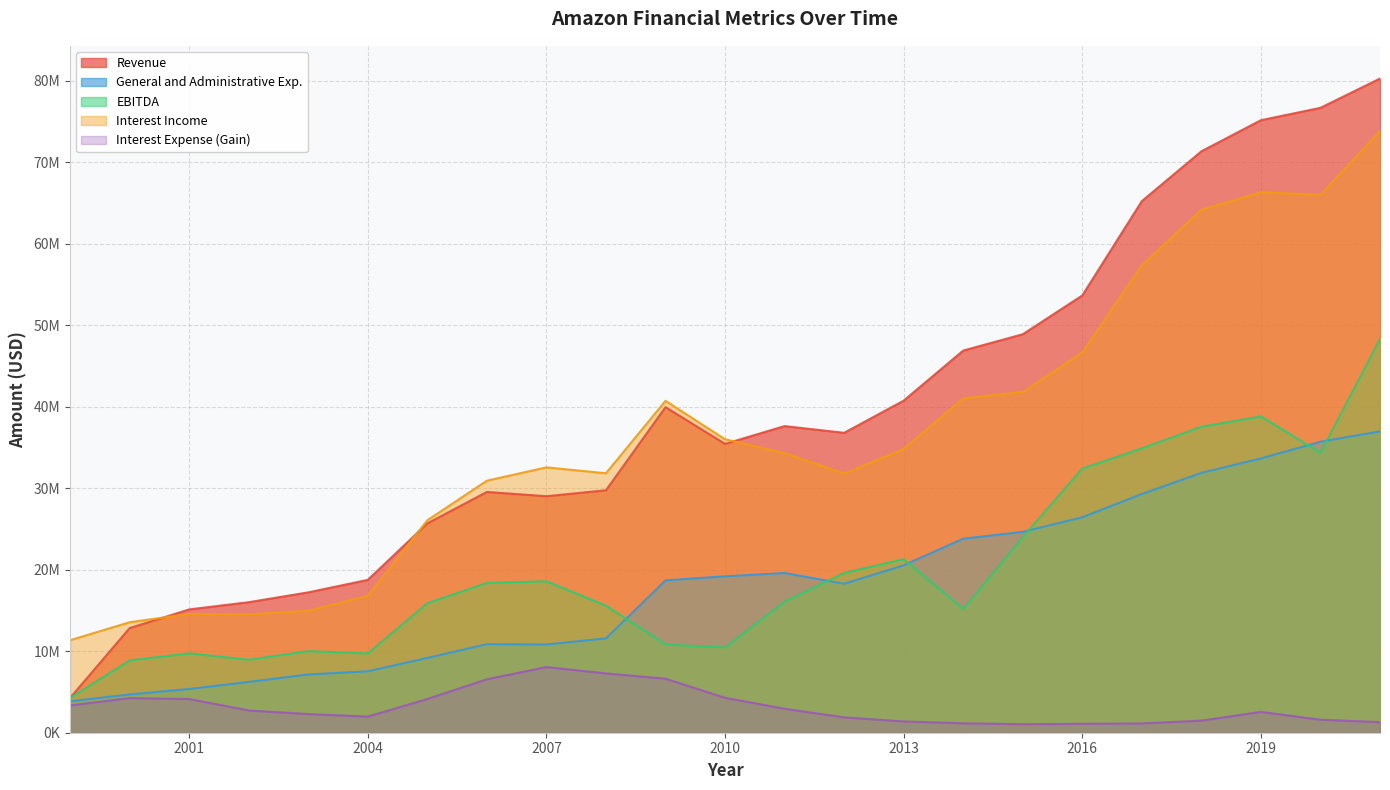

Is it true that EBITDA equals 5964389 at 2013?

False